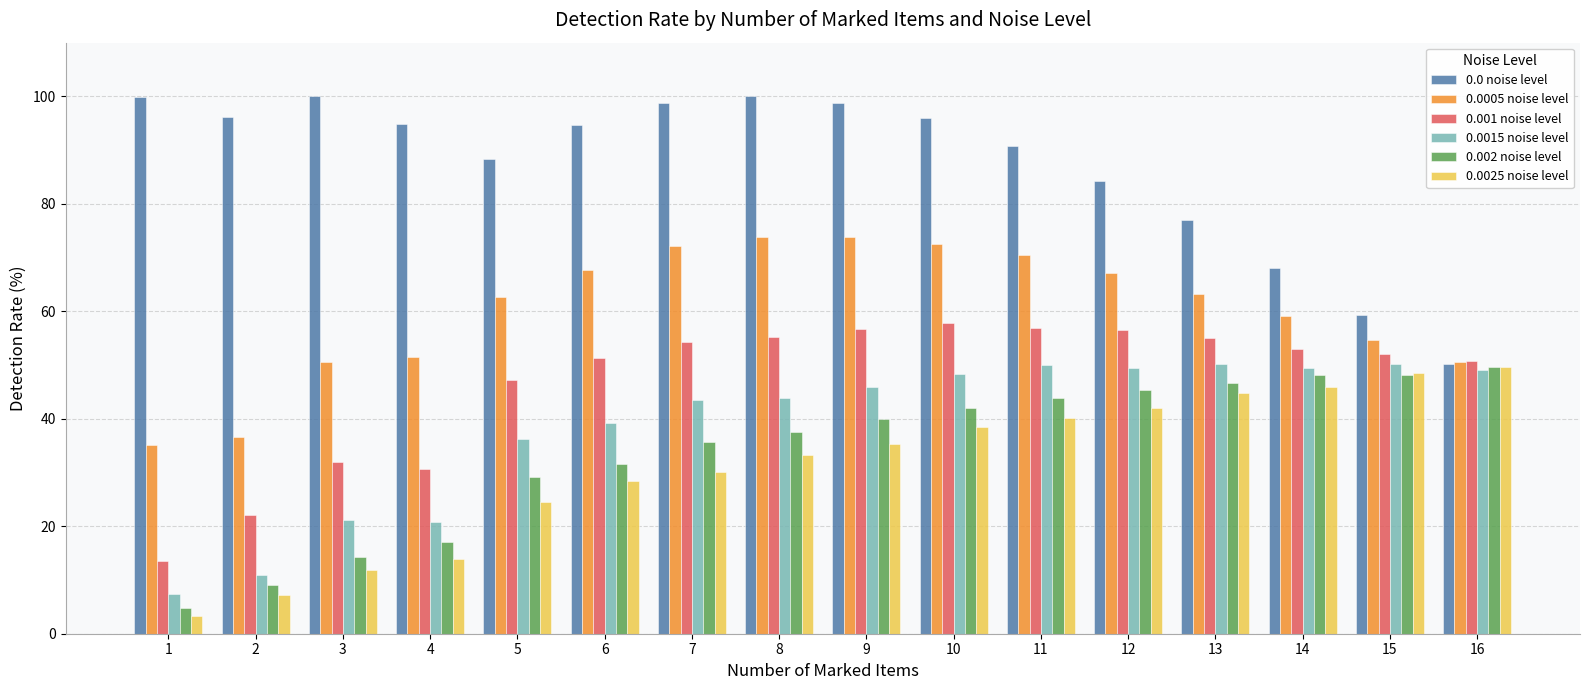

The 0.0 noise level series shows 37.0 at 13. True or false?

False